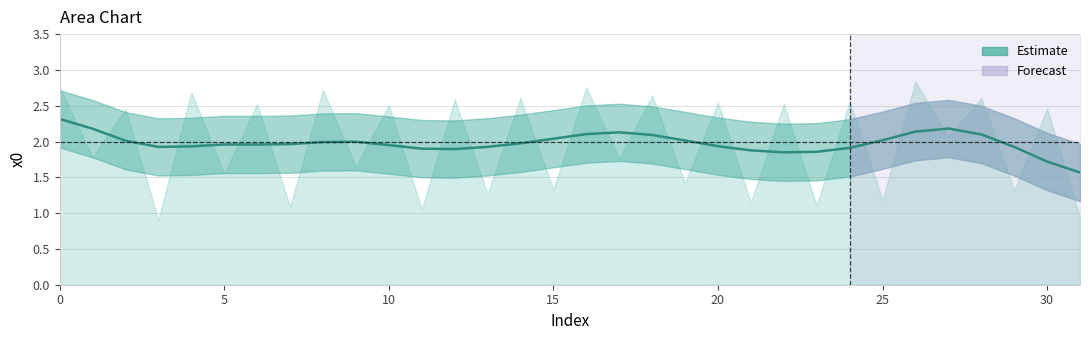

How many points are higher than both their immediate neighbors (excluding endpoints)?

15